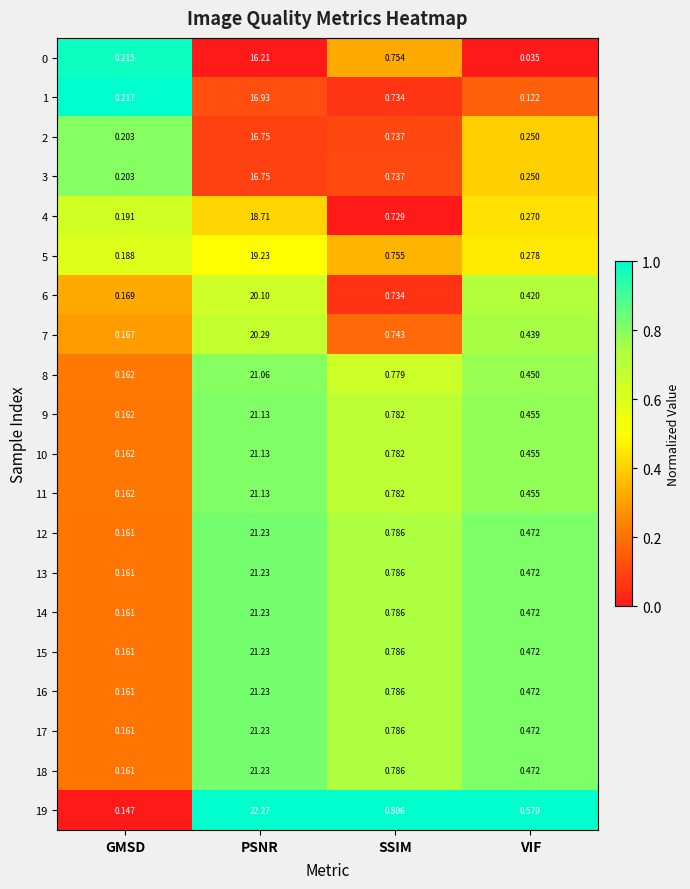

At which category is the sum across all series the highest?

PSNR